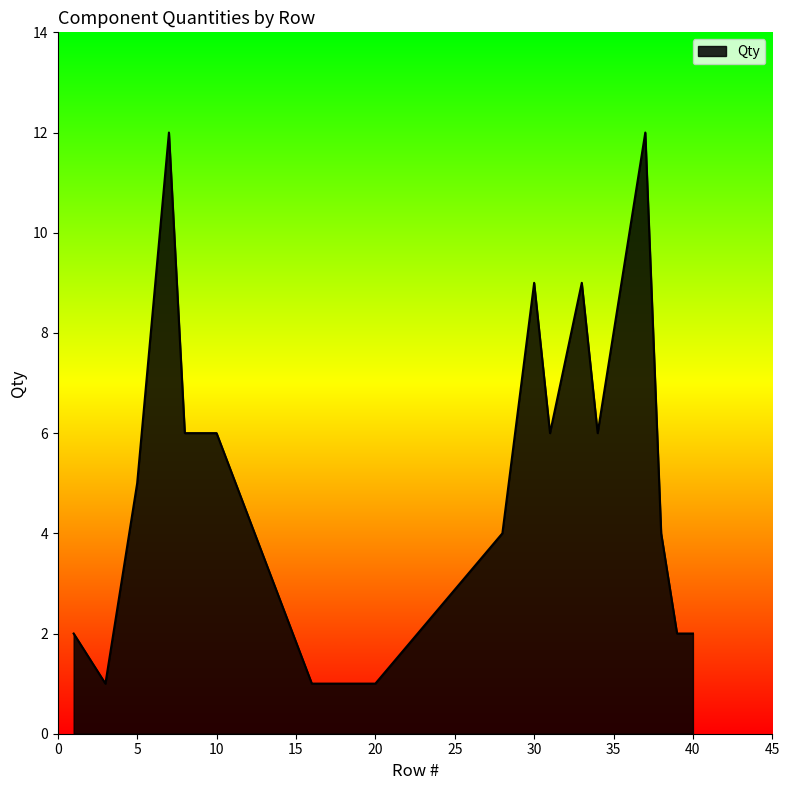

What is the minimum value shown in the chart?

1